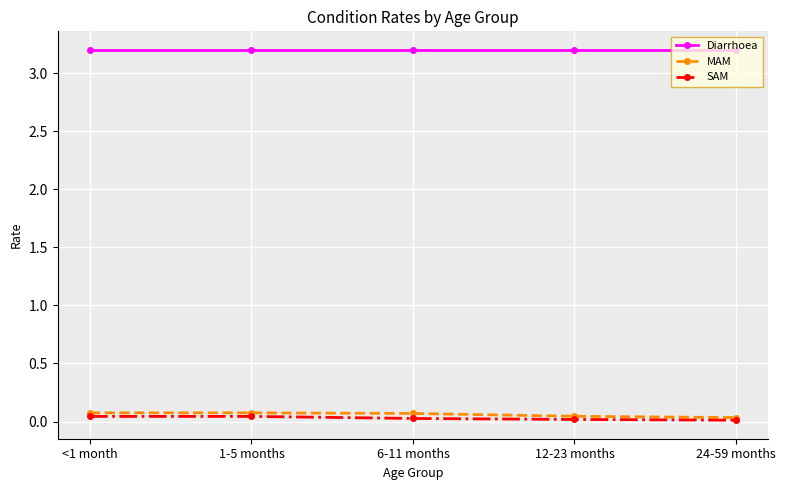

What value does the Diarrhoea series have at 12-23 months?

3.2